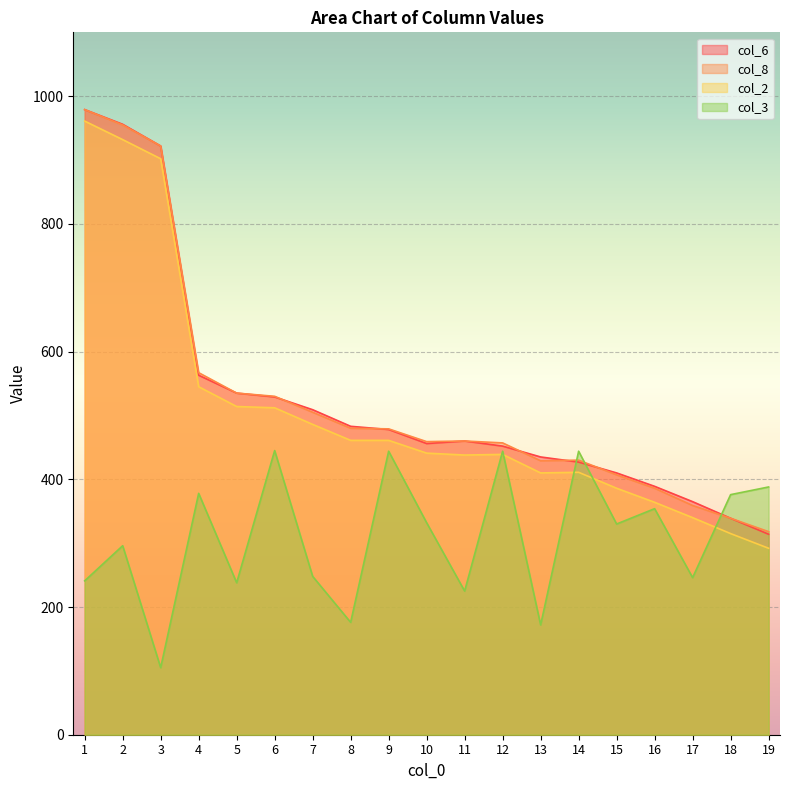

Is the value of col_3 at 15 greater than the value of col_2 at 13?

No